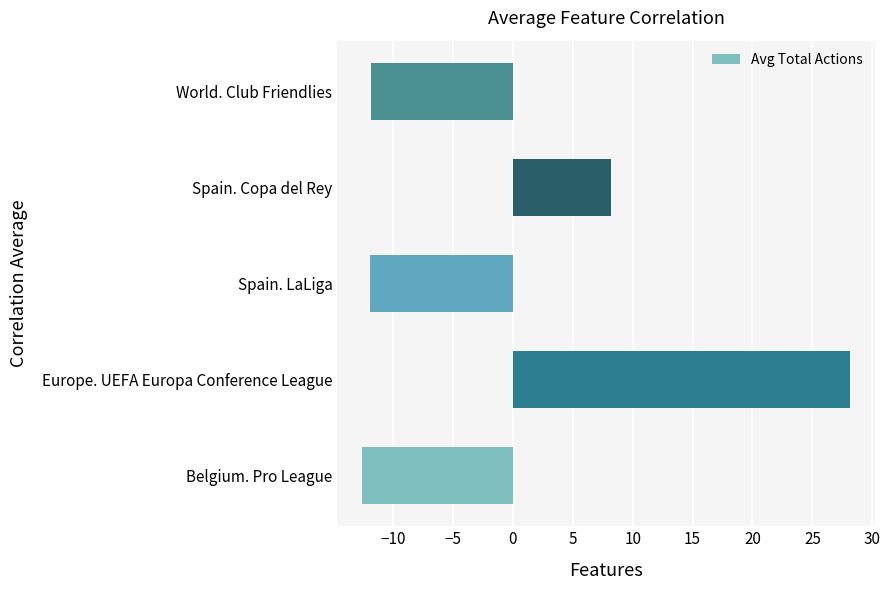

Is it true that the value at Europe. UEFA Europa Conference League is 37.6?

False